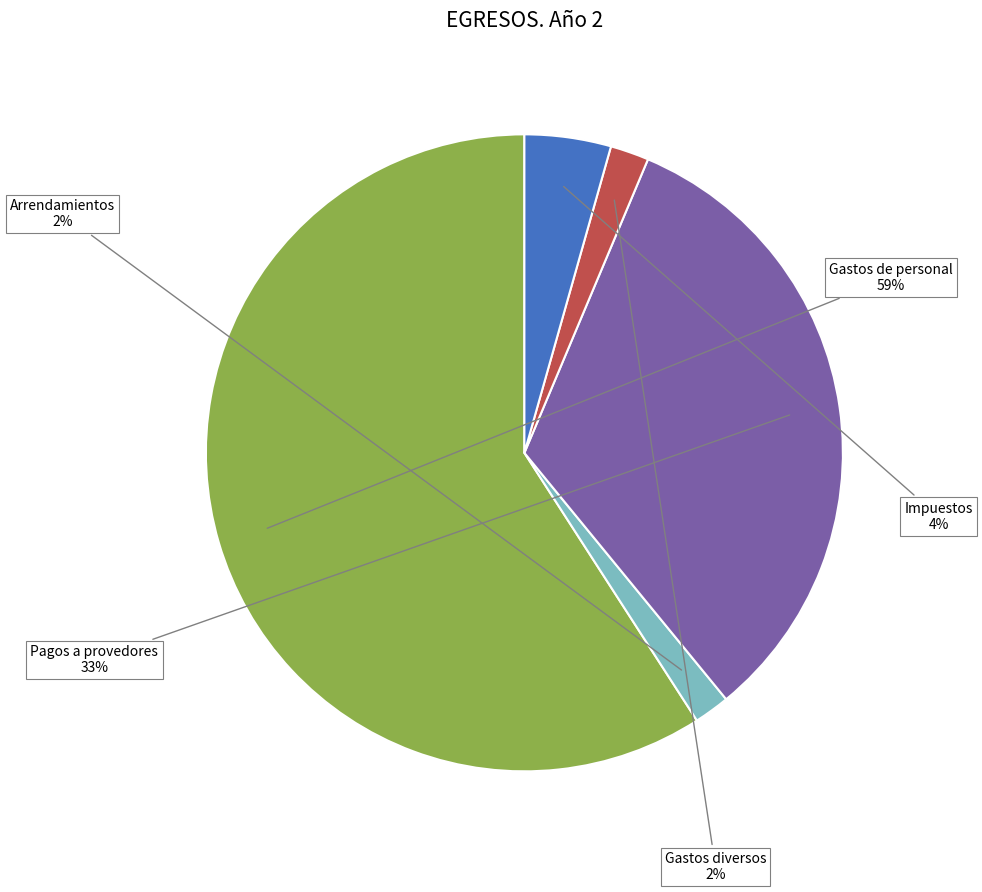

What is the ratio of the value at Pagos a provedores to the value at Gastos de personal?

0.6